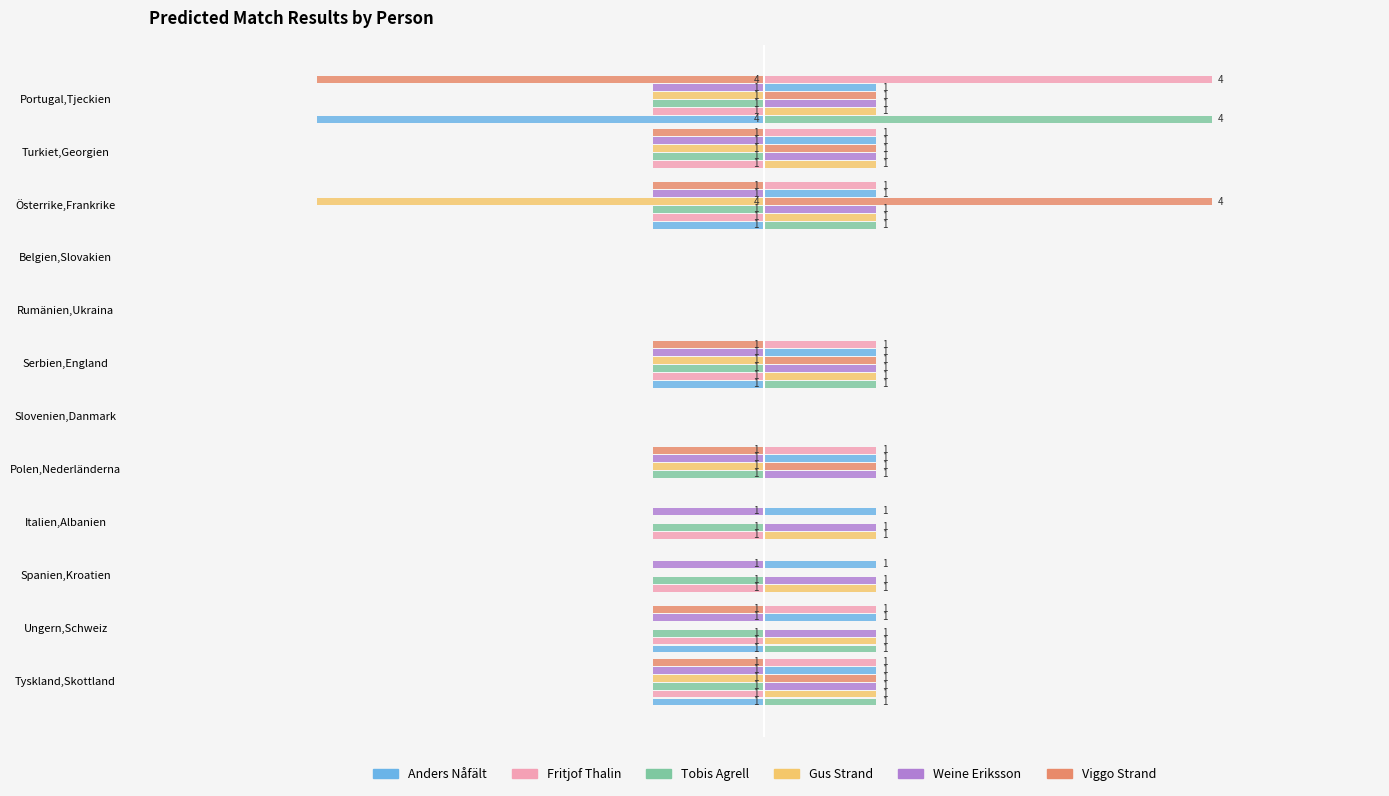

Count the number of data series in this chart.

6